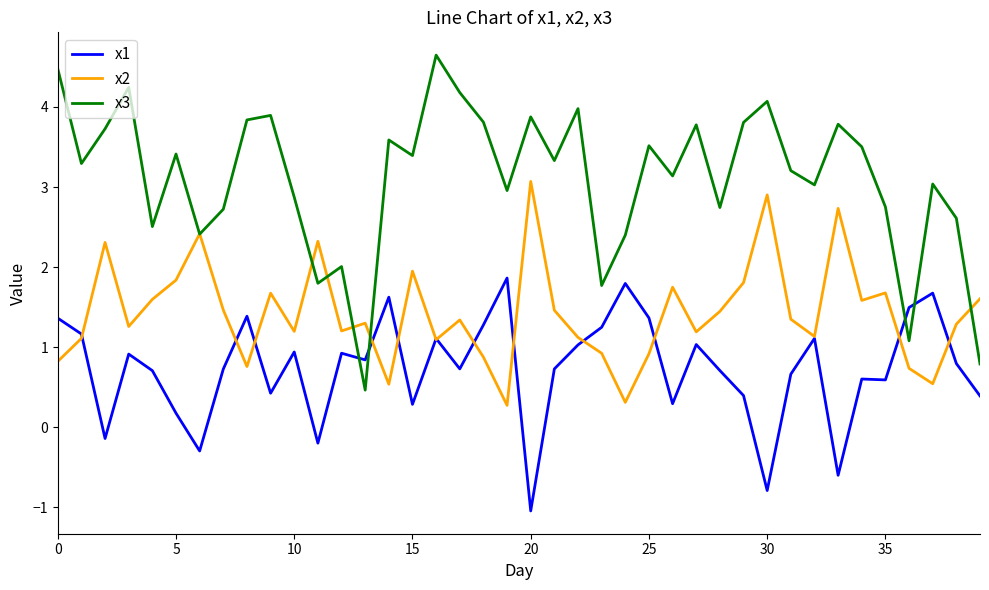

Which series ends up on top after the final intersection of x3 and x1?

x3